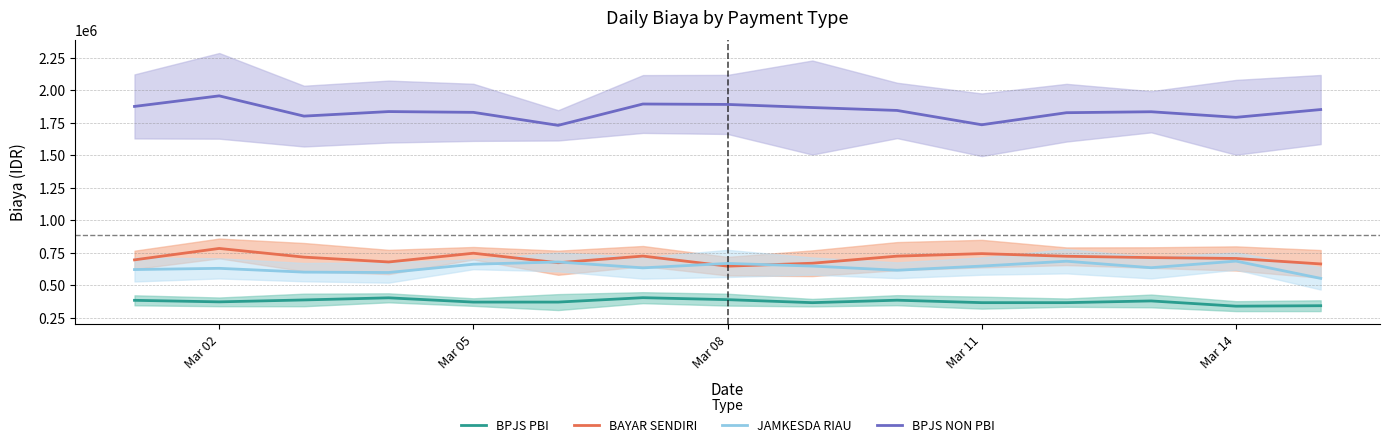

How many series are shown in this chart?

4